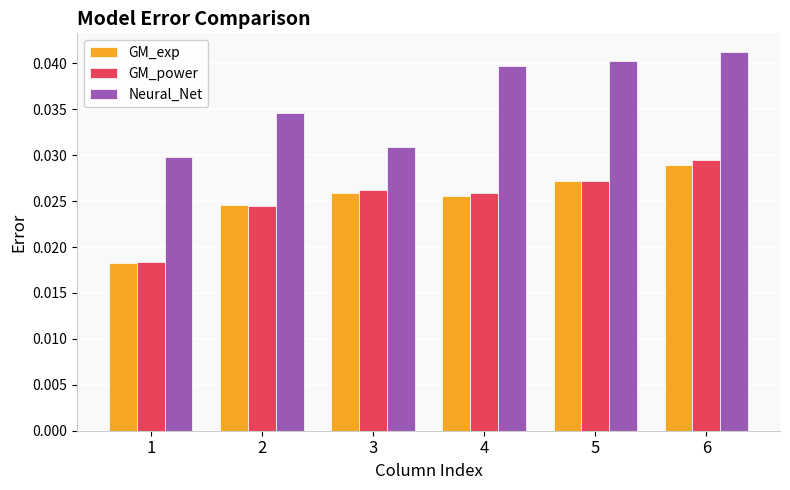

How many categories are shown in the chart?

6